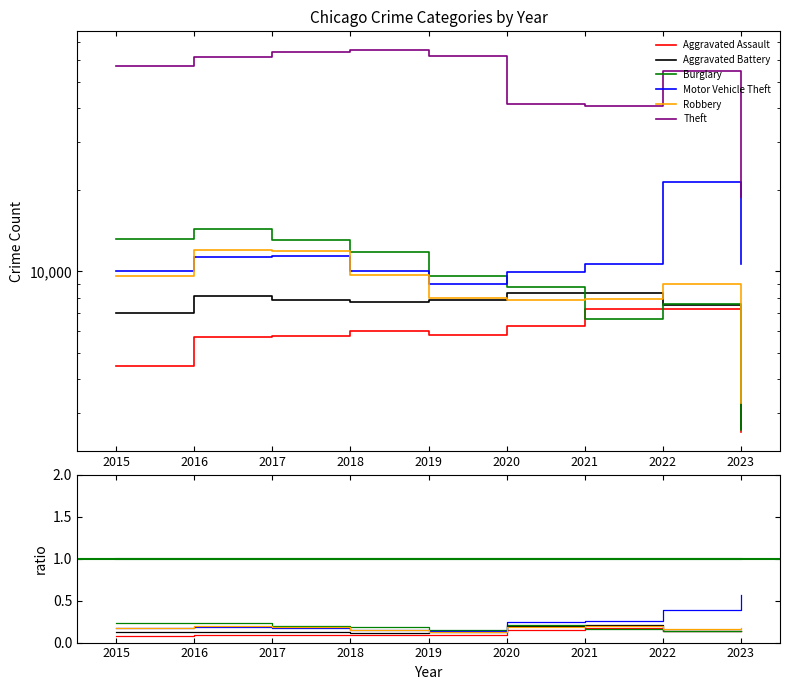

What is the difference between the highest and lowest values at 2021?

0.8